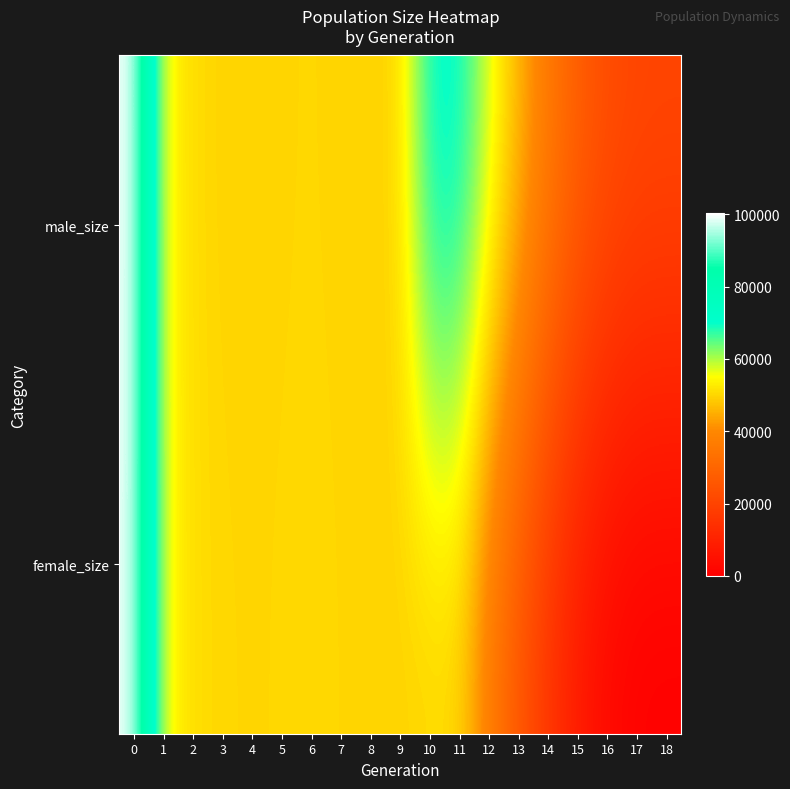

Reading left to right, extract all data points from this chart.

row_0: 0=100251	1=54578	2=50800	3=49763	4=50042	5=50026	6=50211	7=49932	8=49831	9=49978	10=71138	11=71136	12=57328	13=46336	14=36251	15=28303	16=23328	17=21301	18=21000
row_1: 0=100079	1=54730	2=51011	3=50192	4=50042	5=50191	6=50296	7=50161	8=49740	9=49817	10=49844	11=49858	12=36056	13=25154	14=15347	15=7478	16=2330	17=269	18=0